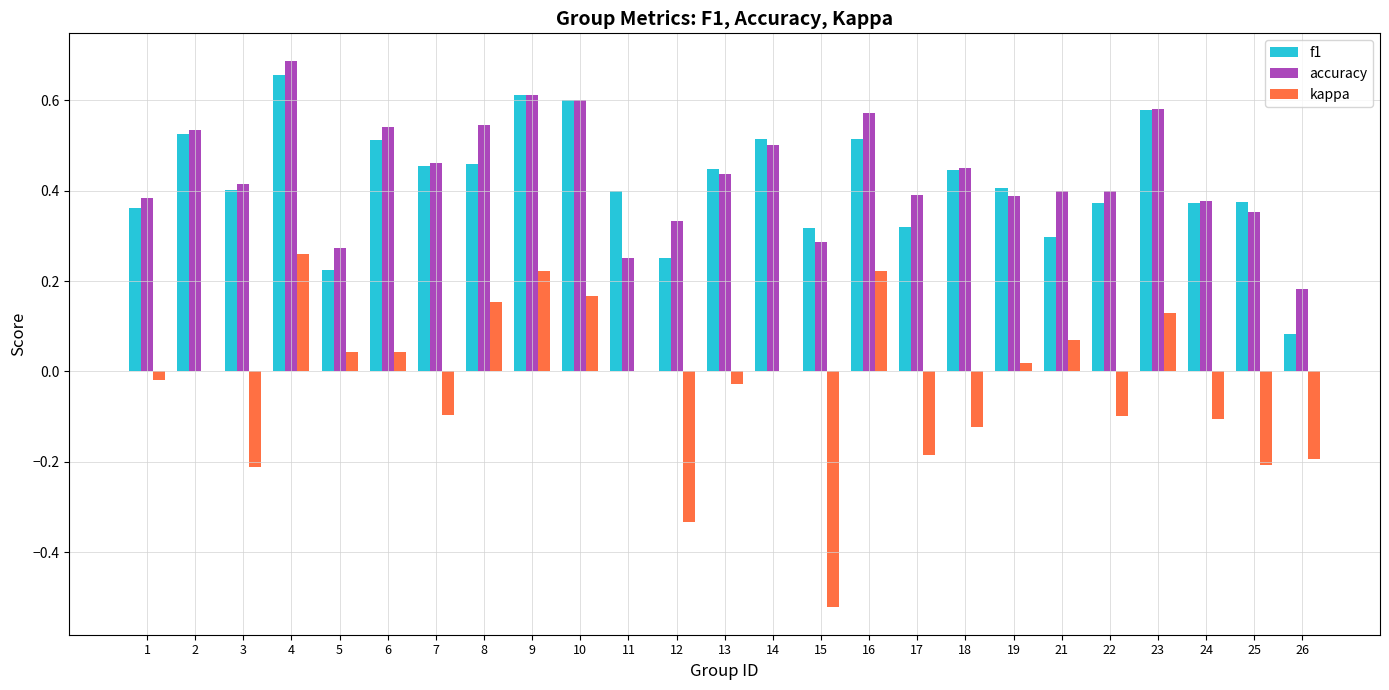

True or false: accuracy has a value of 0.4 at 21.

True